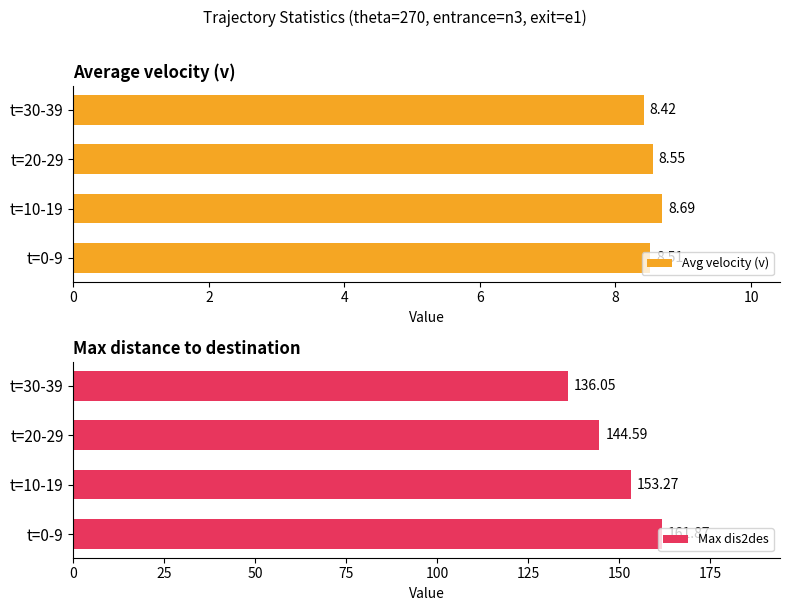

Reading left to right, what are all the values shown in this chart?

Avg velocity (v): 8.5	8.7	8.6	8.4
Max dis2des: 161.9	153.3	144.6	136.1